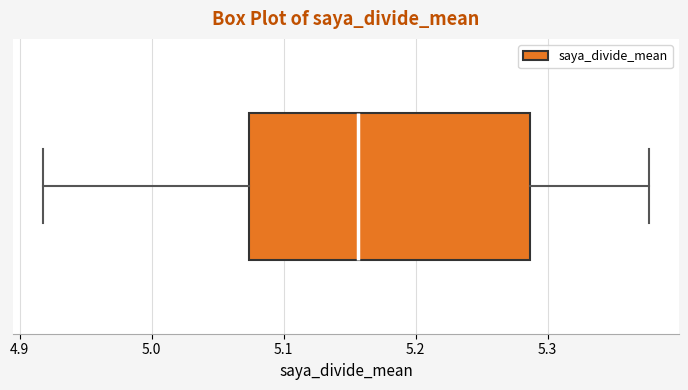

Read this box plot against the x-axis: the position of the median line, the range covered by the box, and the ends of both whiskers. The values are not printed on the chart, so give them approximately, as read against the axis.

median 5.16, box 5.07 to 5.29, whiskers 4.92 to 5.38